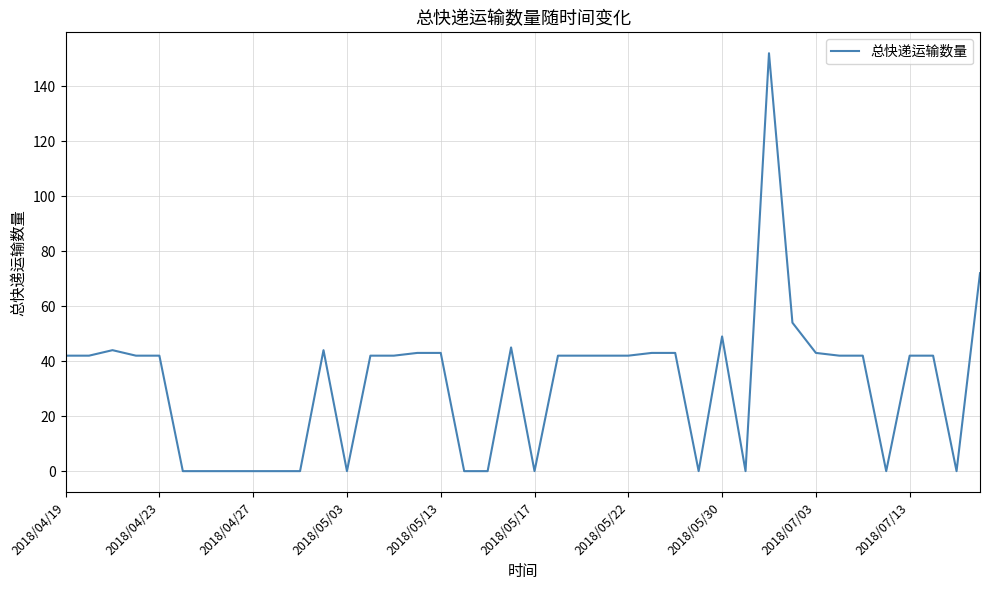

What is the maximum value shown in the chart?

152